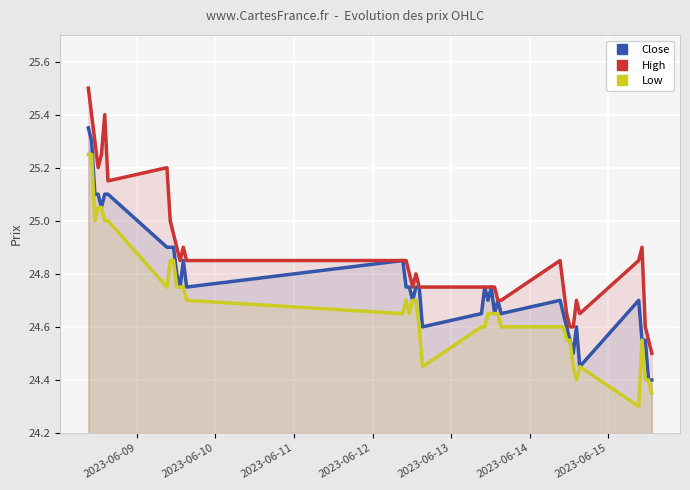

List the series in order of their peak value, highest first.

High, Close, Low